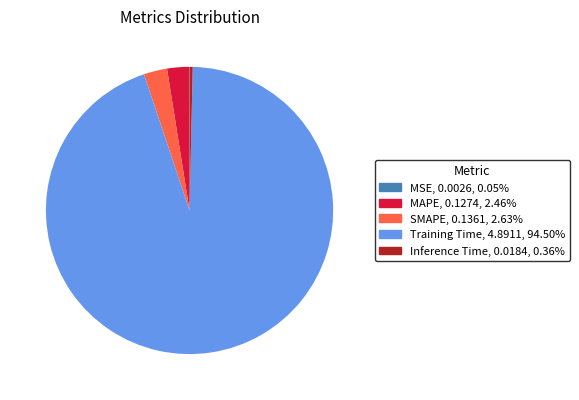

Do Training Time and SMAPE together represent more than half of the pie?

Yes